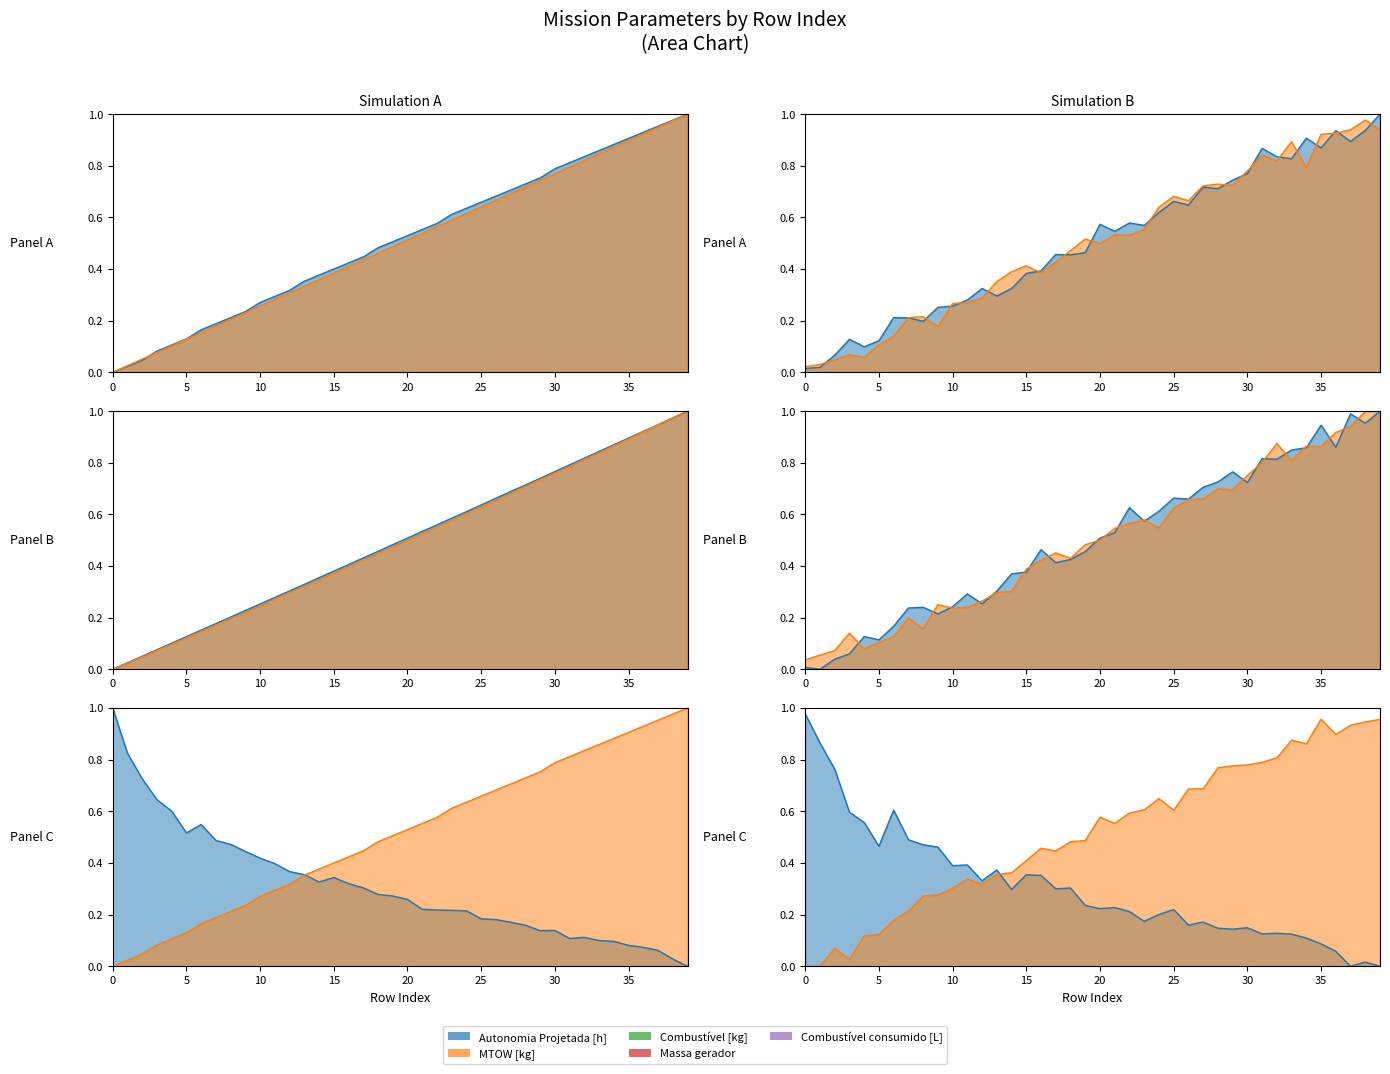

At 20, list the series in order from largest to smallest.

Autonomia Projetada [h], Combustível [kg], MTOW [kg], Massa gerador, Combustível consumido [L]